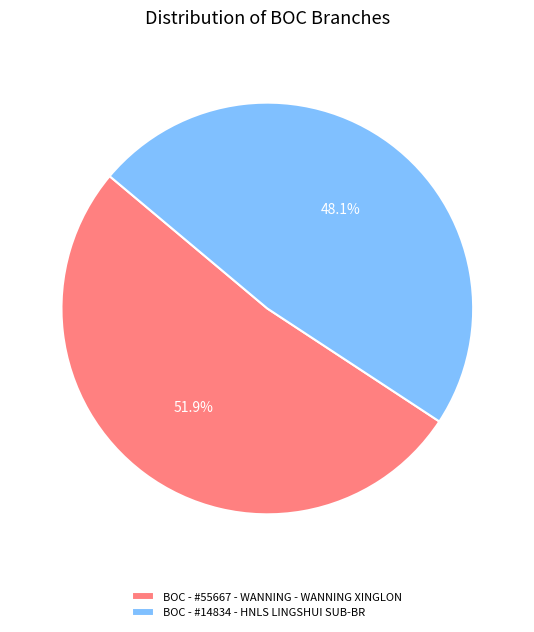

Is it true that BOC - #14834 - HNLS LINGSHUI SUB-BR is 39% of the pie?

False